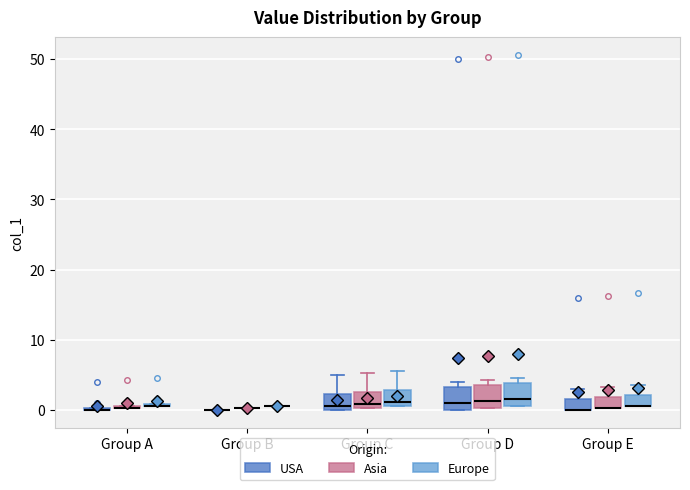

Reading left to right, read every box against the y-axis: the position of its median line, the range the box covers, and the ends of its whiskers. The values are not printed on the chart, so give them approximately, as read against the axis.

Group A (USA): box collapsed to a line at 0, whiskers 0 to 0
Group A (Asia): box collapsed to a line at 0, whiskers 0 to 1
Group A (Europe): box collapsed to a line at 1, whiskers 1 to 1
Group B (USA): box collapsed to a line at 0, whiskers 0 to 0
Group B (Asia): box collapsed to a line at 0, whiskers 0 to 0
Group B (Europe): box collapsed to a line at 1, whiskers 1 to 1
Group C (USA): median 1, box 0 to 2, whiskers 0 to 5
Group C (Asia): median 1, box 0 to 3, whiskers 0 to 5
Group C (Europe): median 1 (just above the box's lower edge), box 1 to 3, whiskers 1 to 6
Group D (USA): median 1, box 0 to 3, whiskers 0 to 4
Group D (Asia): median 1, box 0 to 4, whiskers 0 to 4 (just above the box's upper edge)
Group D (Europe): median 2, box 1 to 4, whiskers 1 to 5
Group E (USA): median 0 (drawn on the box's lower edge), box 0 to 2, whiskers 0 to 3
Group E (Asia): median 0 (drawn on the box's lower edge), box 0 to 2, whiskers 0 to 3
Group E (Europe): median 1 (drawn on the box's lower edge), box 1 to 2, whiskers 1 to 4